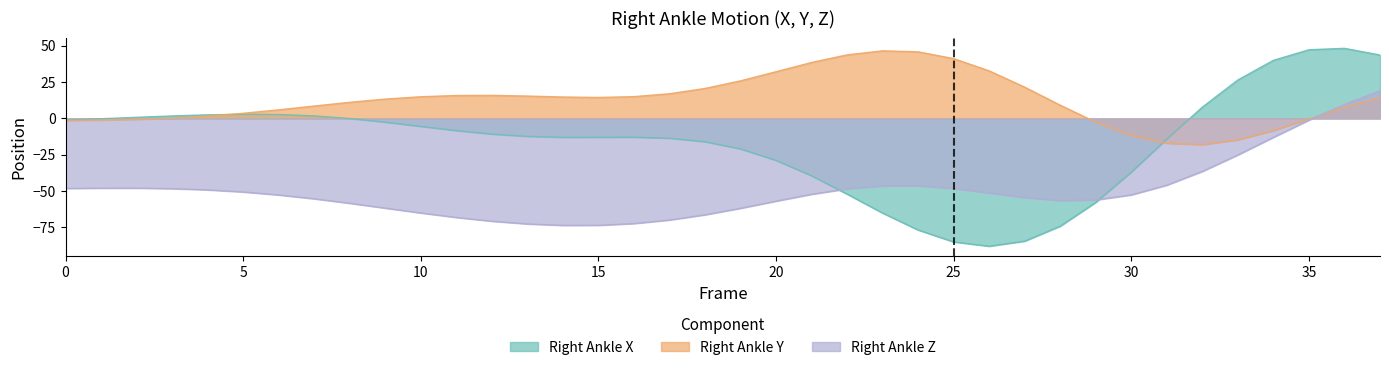

Where do Right_Ankle_X and Right_Ankle_Y first cross each other?

4 and 5